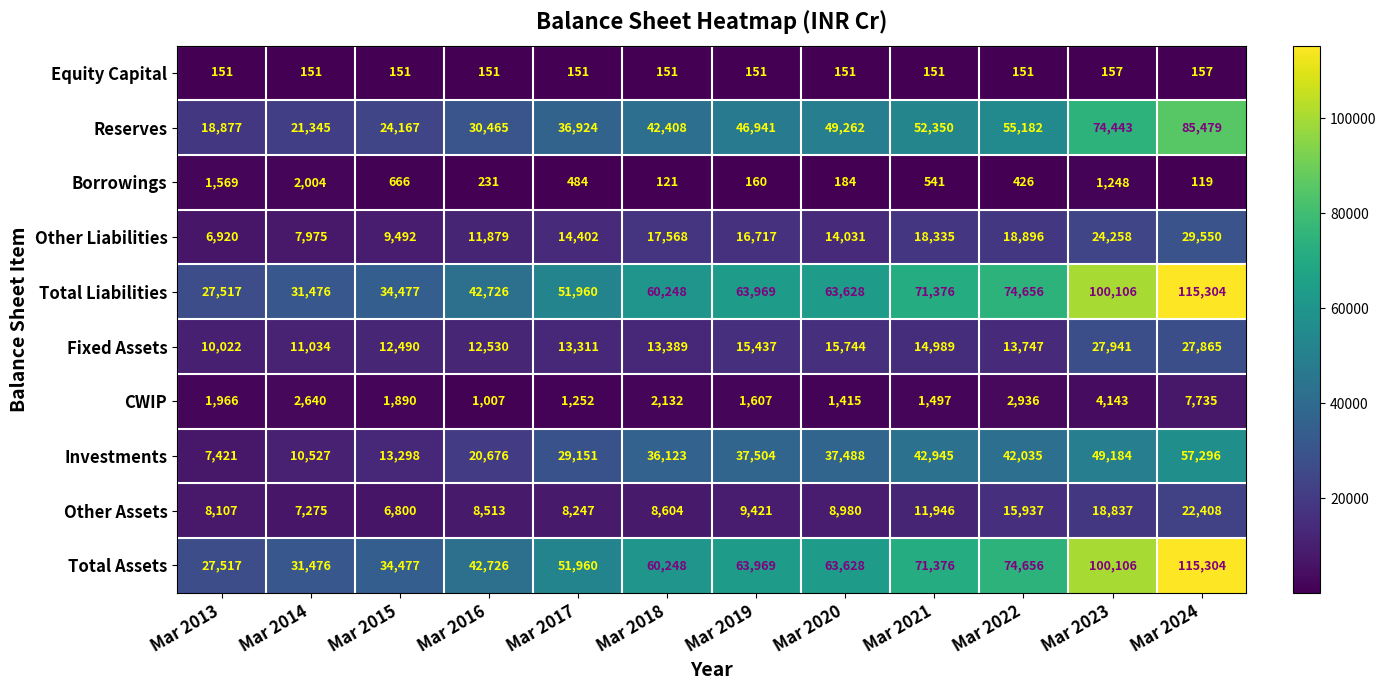

The Other Liabilities series shows 3268 at Mar 2015. True or false?

False